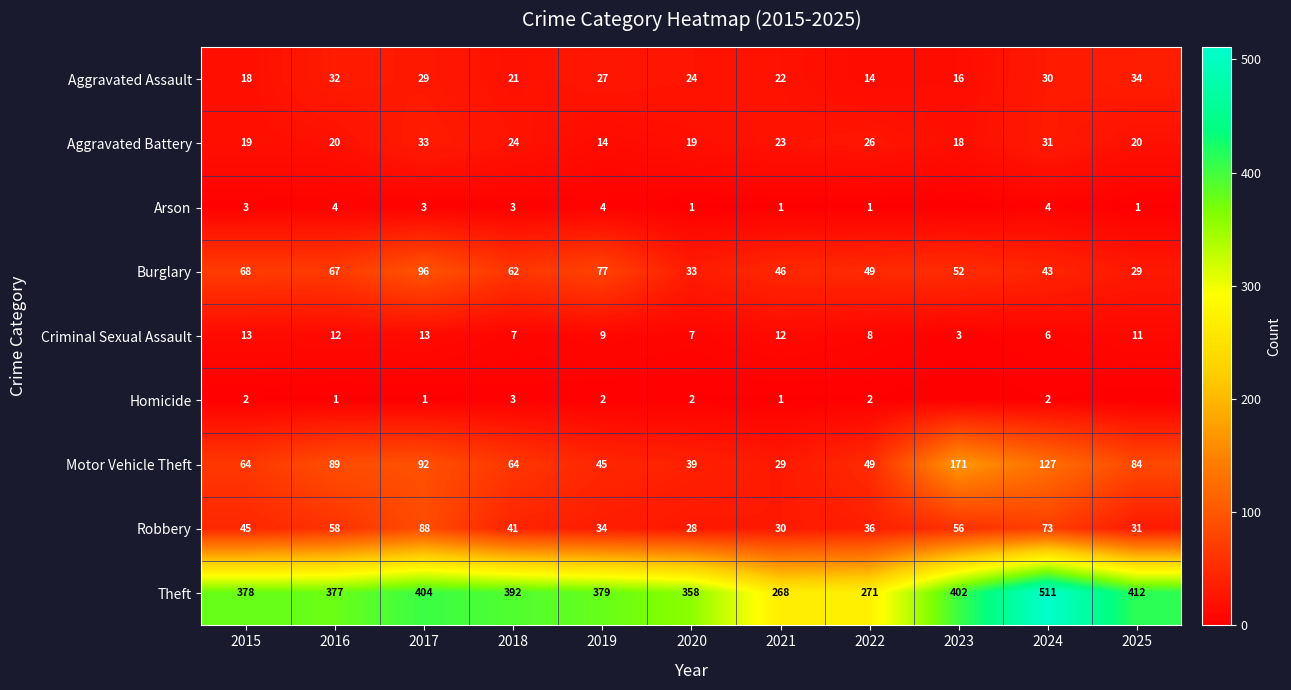

Where is Robbery nearest to the value 58?

2016